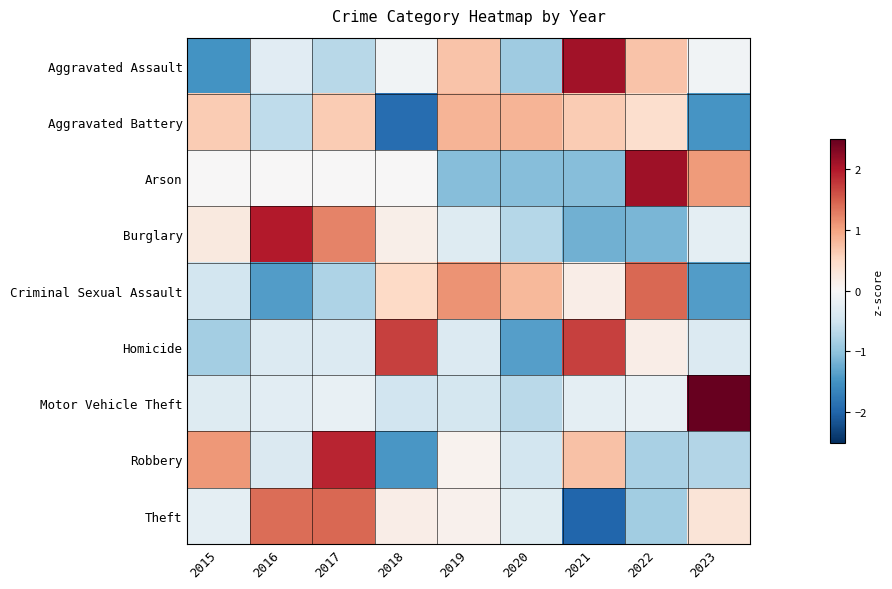

Reading left to right, transcribe all the data shown in this chart.

Aggravated Assault: 2015=-1.5	2016=-0.3	2017=-0.7	2018=-0.1	2019=0.7	2020=-0.9	2021=2.1	2022=0.7	2023=-0.1
Aggravated Battery: 2015=0.6	2016=-0.6	2017=0.6	2018=-1.9	2019=0.8	2020=0.8	2021=0.6	2022=0.4	2023=-1.5
Arson: 2015=0.0	2016=0.0	2017=0.0	2018=0.0	2019=-1.1	2020=-1.1	2021=-1.1	2022=2.1	2023=1.1
Burglary: 2015=0.2	2016=2.0	2017=1.2	2018=0.2	2019=-0.3	2020=-0.7	2021=-1.2	2022=-1.2	2023=-0.2
Criminal Sexual Assault: 2015=-0.5	2016=-1.4	2017=-0.8	2018=0.5	2019=1.1	2020=0.8	2021=0.2	2022=1.4	2023=-1.4
Homicide: 2015=-0.9	2016=-0.3	2017=-0.3	2018=1.7	2019=-0.3	2020=-1.4	2021=1.7	2022=0.2	2023=-0.3
Motor Vehicle Theft: 2015=-0.3	2016=-0.3	2017=-0.2	2018=-0.5	2019=-0.4	2020=-0.7	2021=-0.2	2022=-0.2	2023=2.8
Robbery: 2015=1.1	2016=-0.4	2017=1.9	2018=-1.5	2019=0.1	2020=-0.5	2021=0.7	2022=-0.8	2023=-0.7
Theft: 2015=-0.3	2016=1.4	2017=1.4	2018=0.2	2019=0.1	2020=-0.3	2021=-2.0	2022=-0.9	2023=0.3